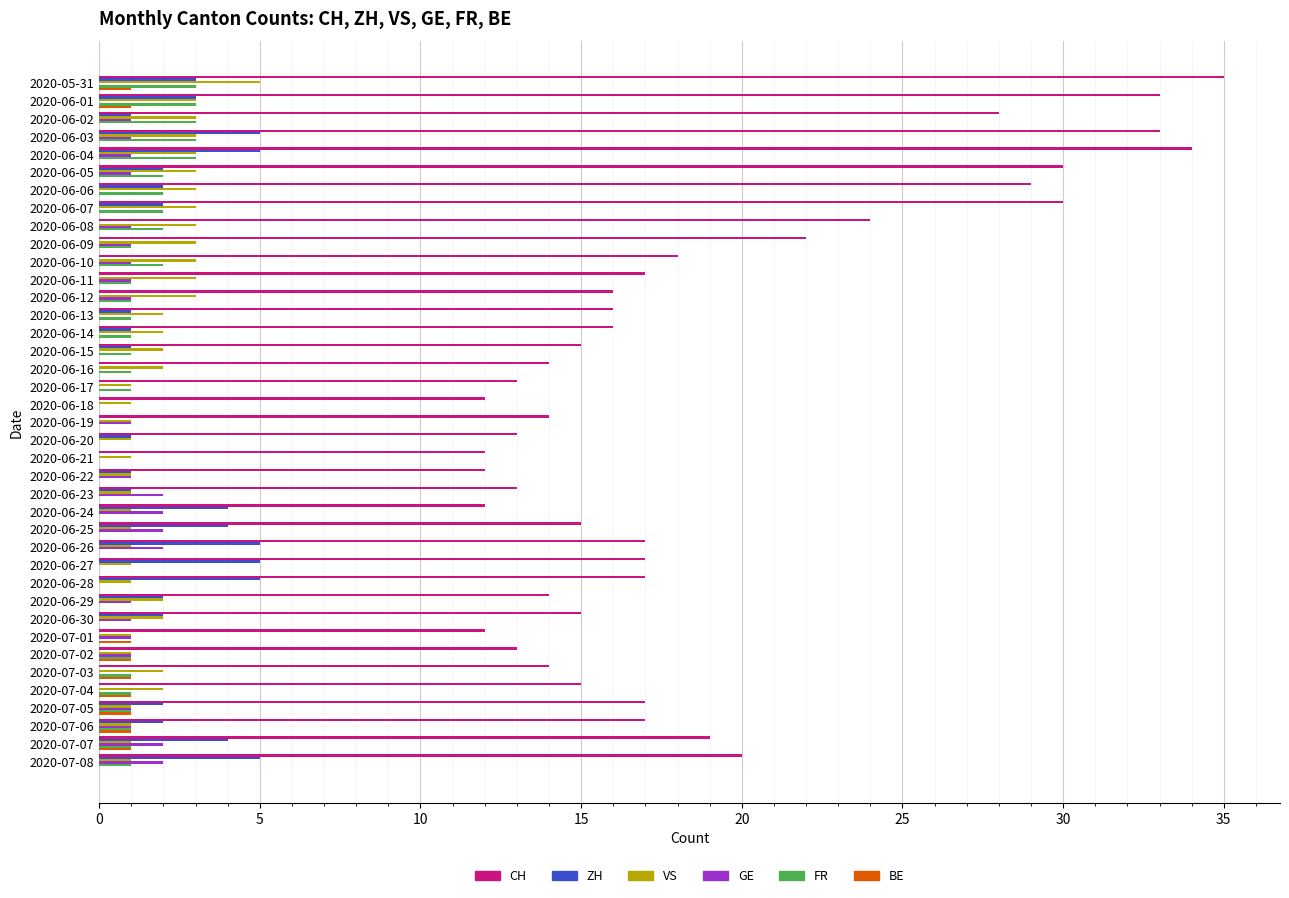

What is the total value across all series at 2020-07-08?

29